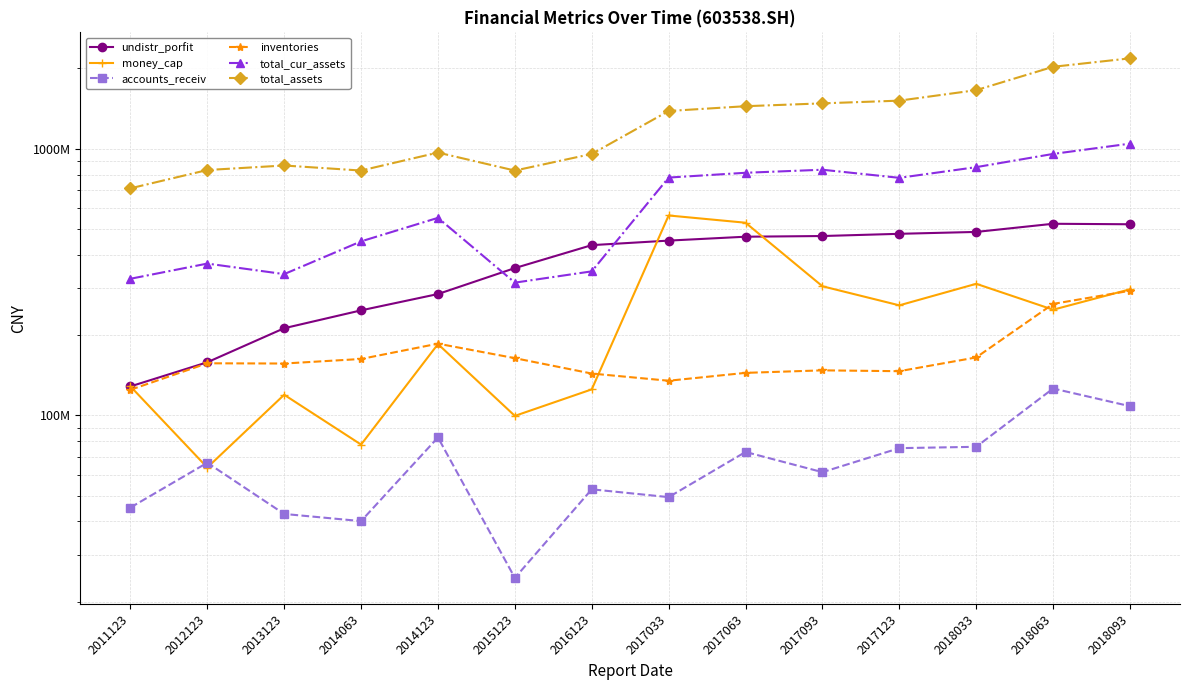

Reading left to right, what are all the values shown in this chart?

undistr_porfit: 128392403.2	158146802.1	212196854.5	247585912.0	285051244.1	356633619.2	434760746.9	452130653.9	467590320.9	470356959.3	479438147.4	487305192.0	522860619.5	520611853.1
money_cap: 128495899.0	63739153.8	119469487.4	77713079.5	185052131.6	99549638.4	125160659.4	561670410.8	527589904.3	304806969.2	258551716.6	311379045.4	248983812.3	296976275.4
accounts_receiv: 45112510.0	66426492.9	42693853.5	40132020.9	82639064.0	24578950.6	52813170.3	49365456.9	72909850.8	61233301.8	75353093.6	76226617.2	126092113.8	108229294.5
inventories: 124685809.9	156764765.0	156453633.8	162715978.1	185711099.7	163866257.9	143472405.4	134843088.8	144326409.9	147495132.6	146425264.7	164909046.2	261767271.3	293224625.2
total_cur_assets: 325177712.9	370777722.1	338530806.8	449132466.7	550254559.9	314515811.4	346719315.1	779131976.3	812024959.1	833663541.7	777338863.1	852505877.7	955557055.0	1044298129.2
total_assets: 709966553.9	831580794.5	864686488.5	827803224.3	966885174.5	827643820.6	955291651.5	1384351789.0	1442722693.1	1478545705.2	1513706302.0	1657224784.8	2027416529.4	2180916769.8